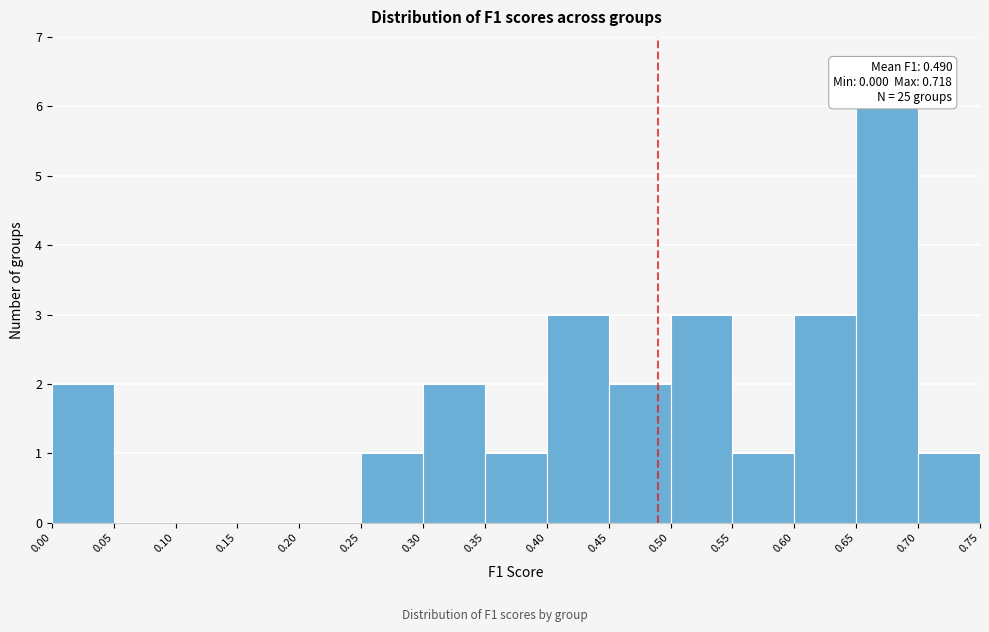

Which range on the x-axis has the tallest bar?

0.65 to 0.70